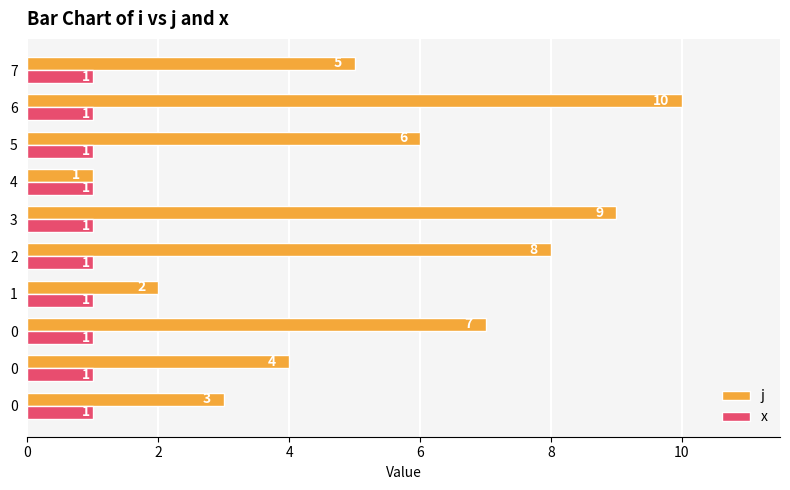

What is the greatest value displayed?

10